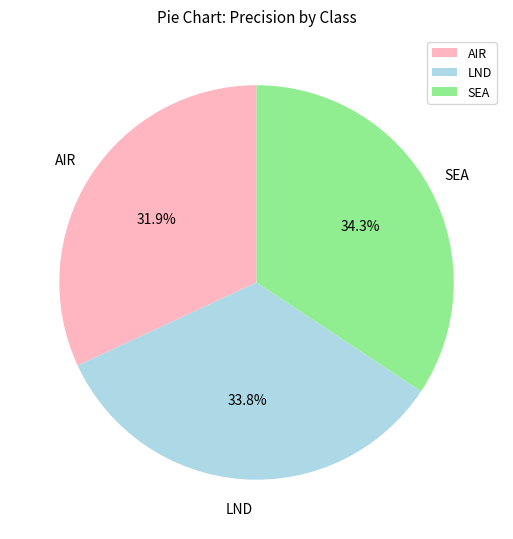

The AIR slice represents 43% of the pie. True or false?

False